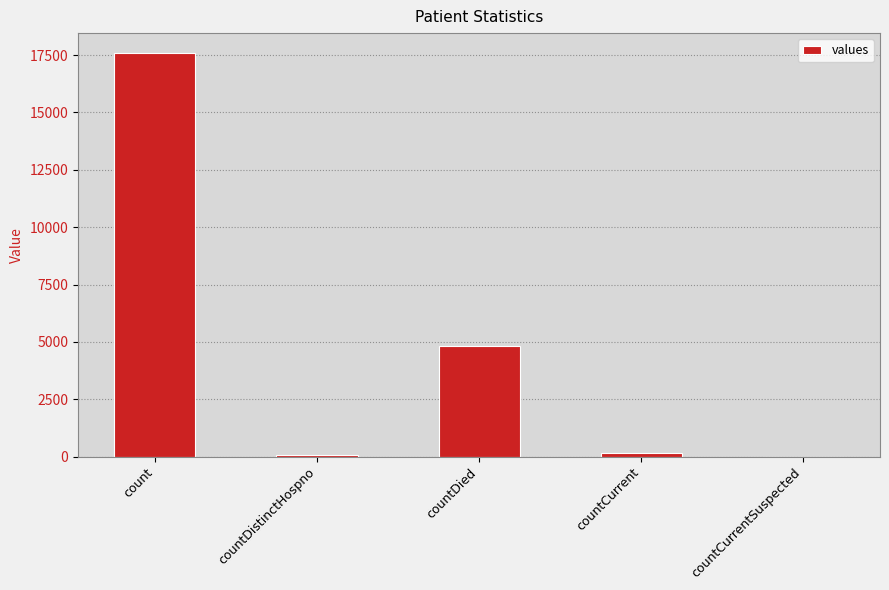

What is the sum of all values?

22644